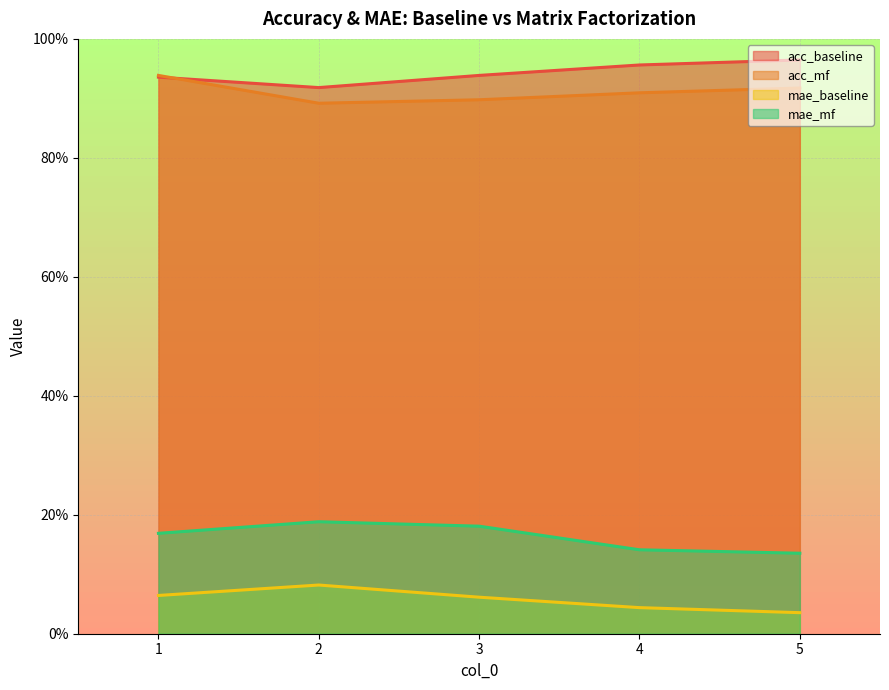

What is the value of the mae_mf point at the 4th from the left?

0.1